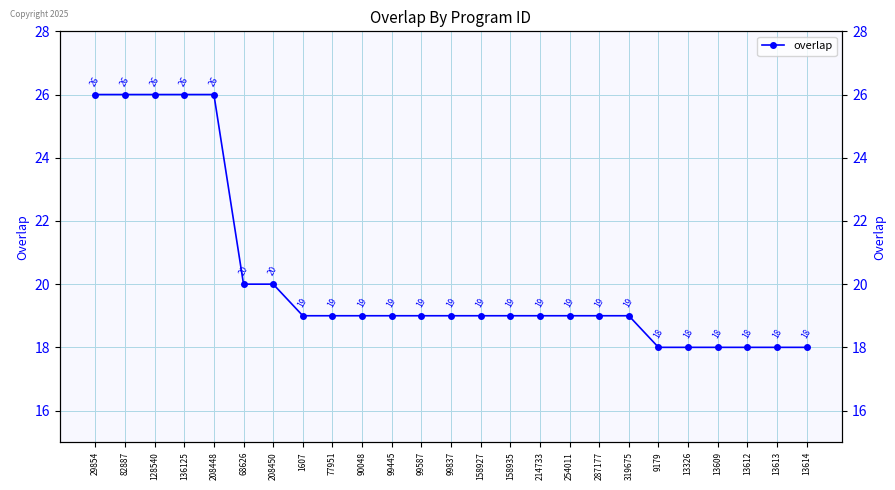

What is the label of the 22nd point from the right?

136125